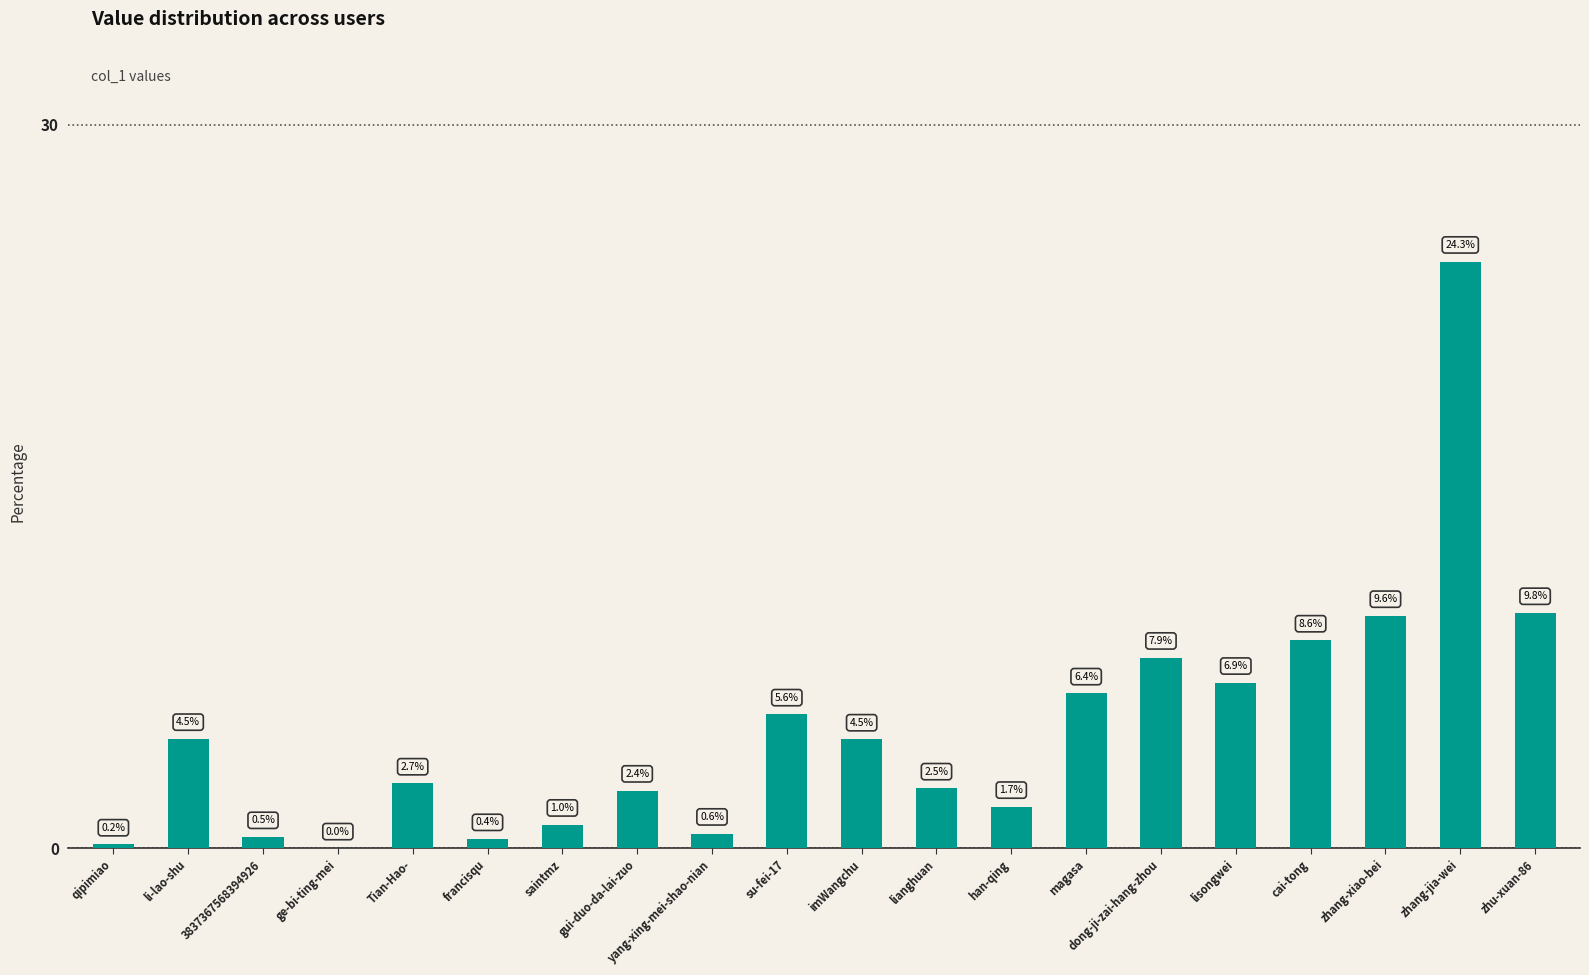

What is the approximate value at zhang-xiao-bei?

9.6